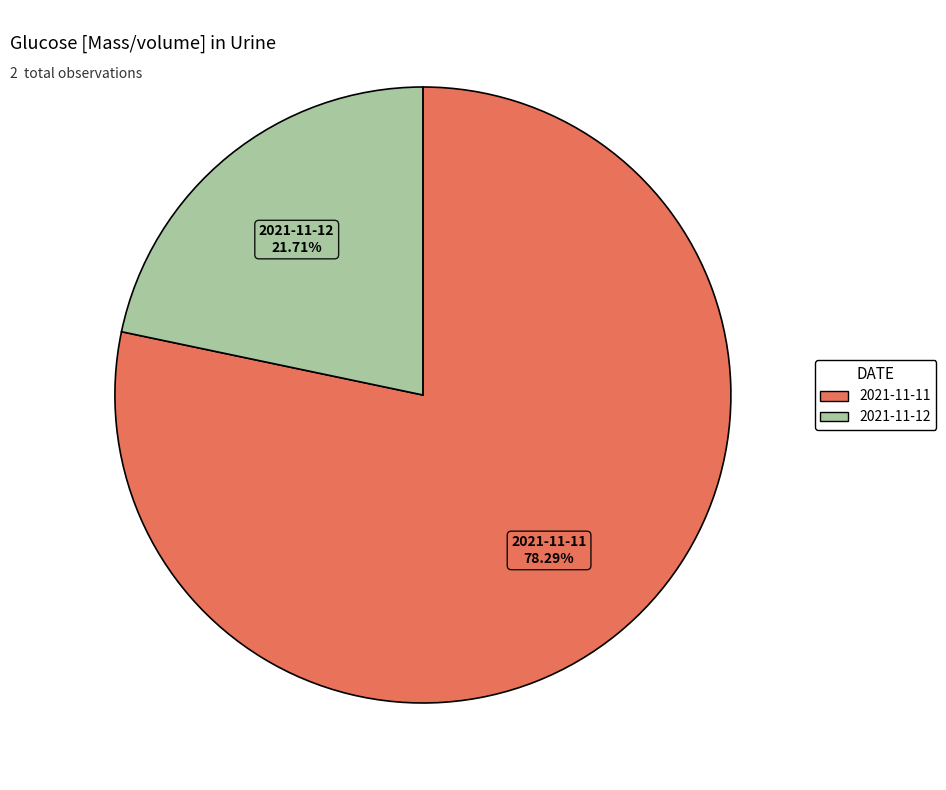

Do 2021-11-11 and 2021-11-12 together represent more than half of the pie?

Yes